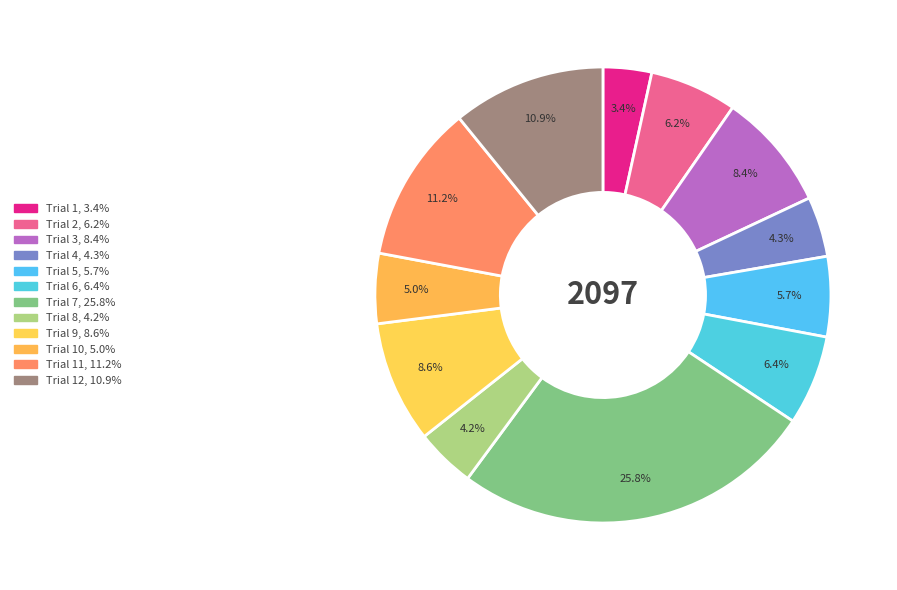

How many slices are in this pie chart?

12